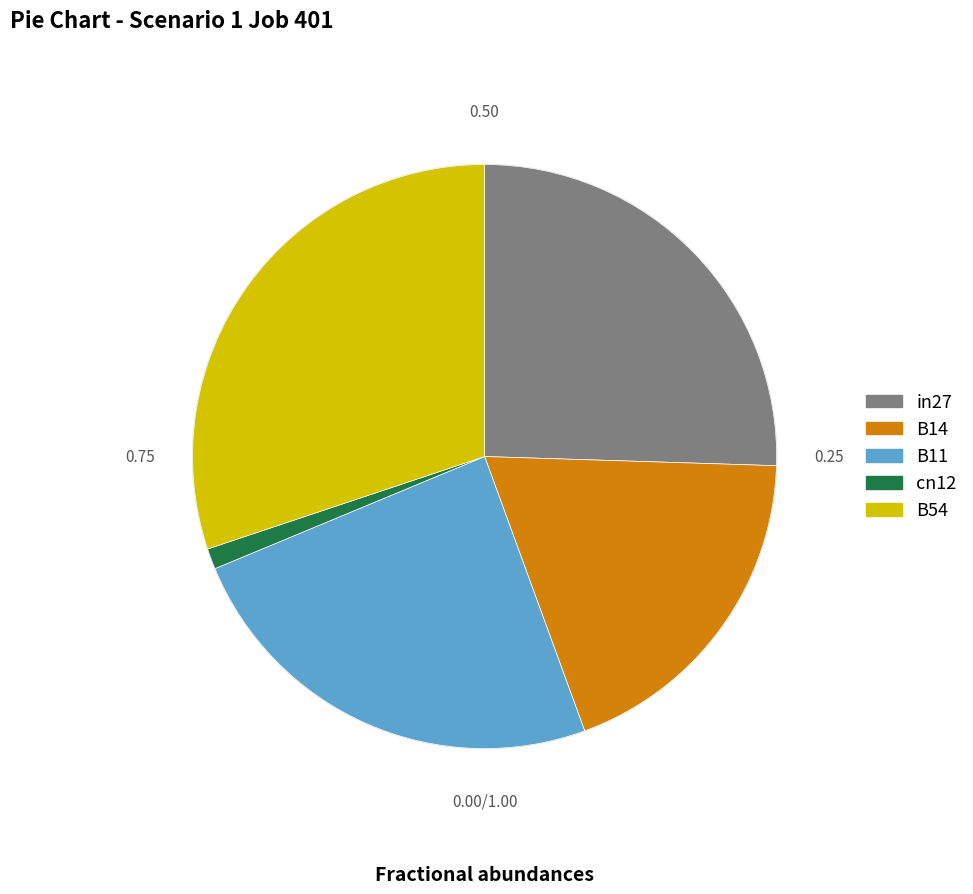

Which has a higher value, in27 or cn12?

in27